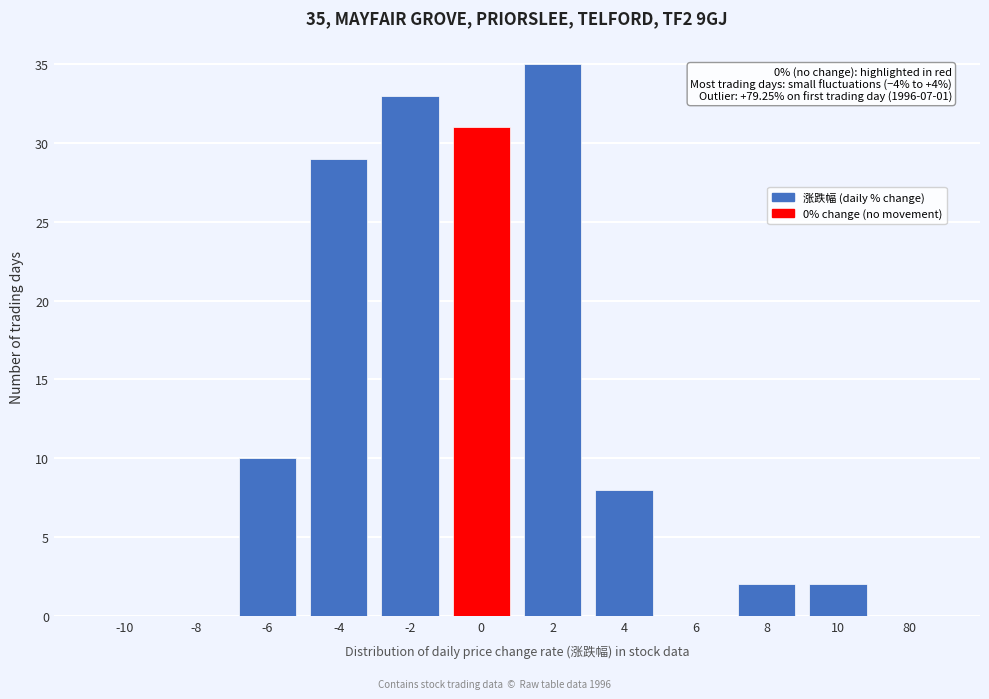

Reading right to left, list all the values displayed in this chart.

80=0	10=2	8=2	6=0	4=8	2=35	0=31	-2=33	-4=29	-6=10	-8=0	-10=0